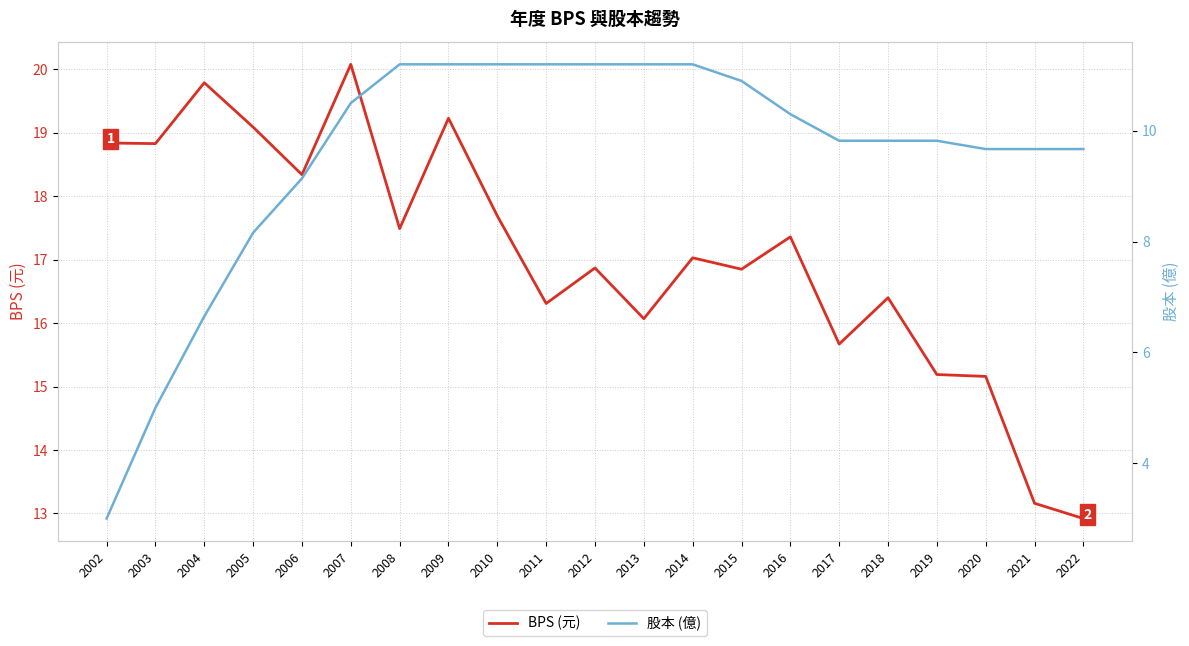

Between 2012 and 2017, which series saw the biggest shift?

股本 (億)